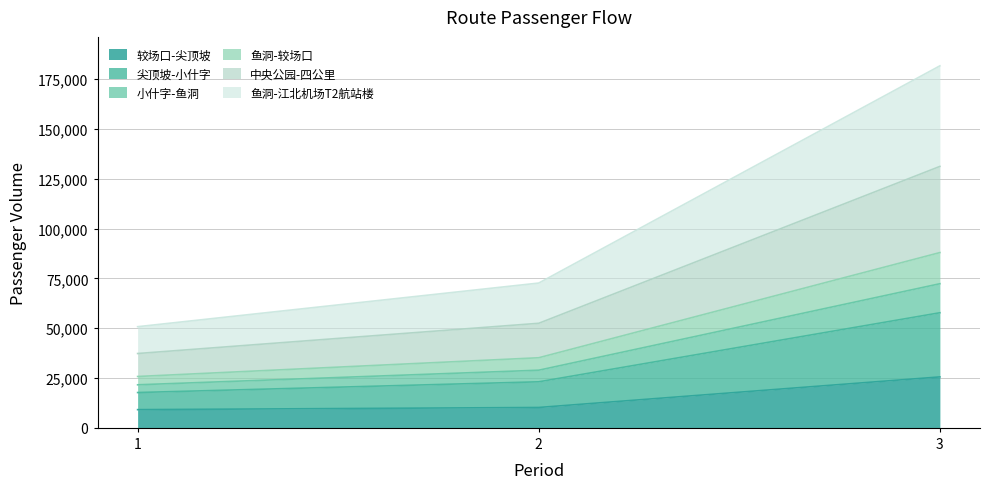

The value of 较场口-尖顶坡 at 1 is 9141. True or false?

True